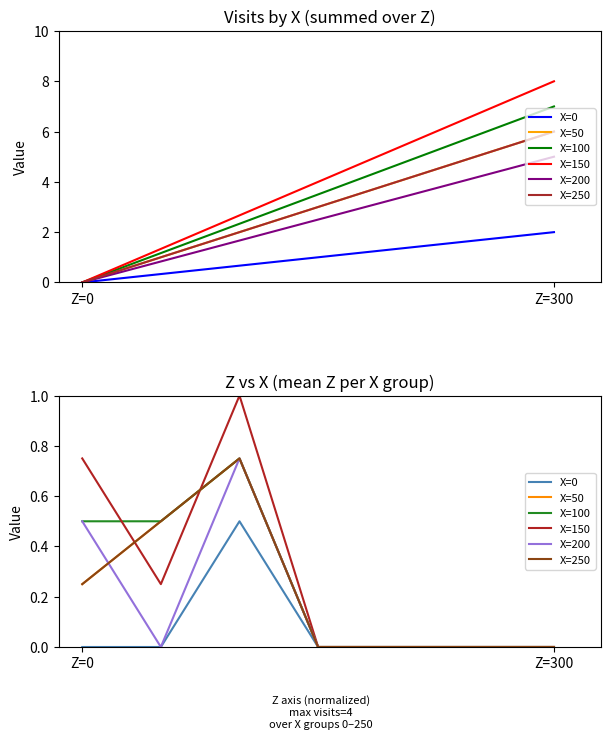

Does the chart have visible grid lines?

No